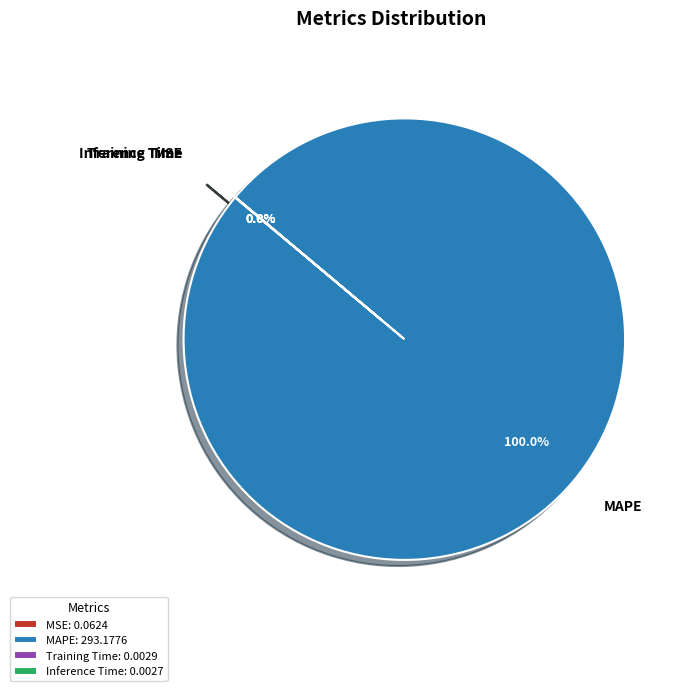

True or false: MAPE accounts for 88% of the total.

False